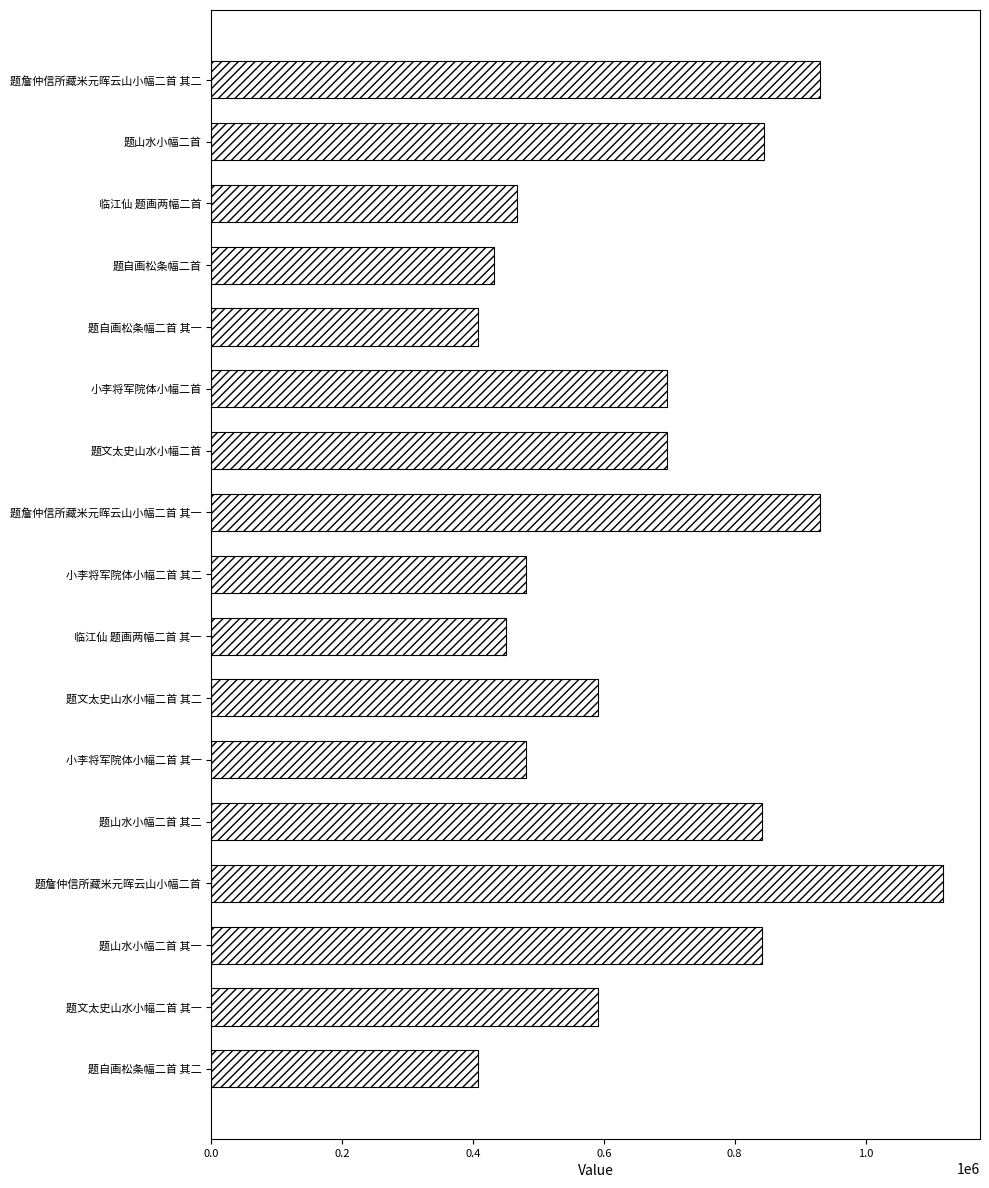

What is the ratio of the value at 题文太史山水小幅二首 to the value at 临江仙 题画两幅二首 其一?

1.5